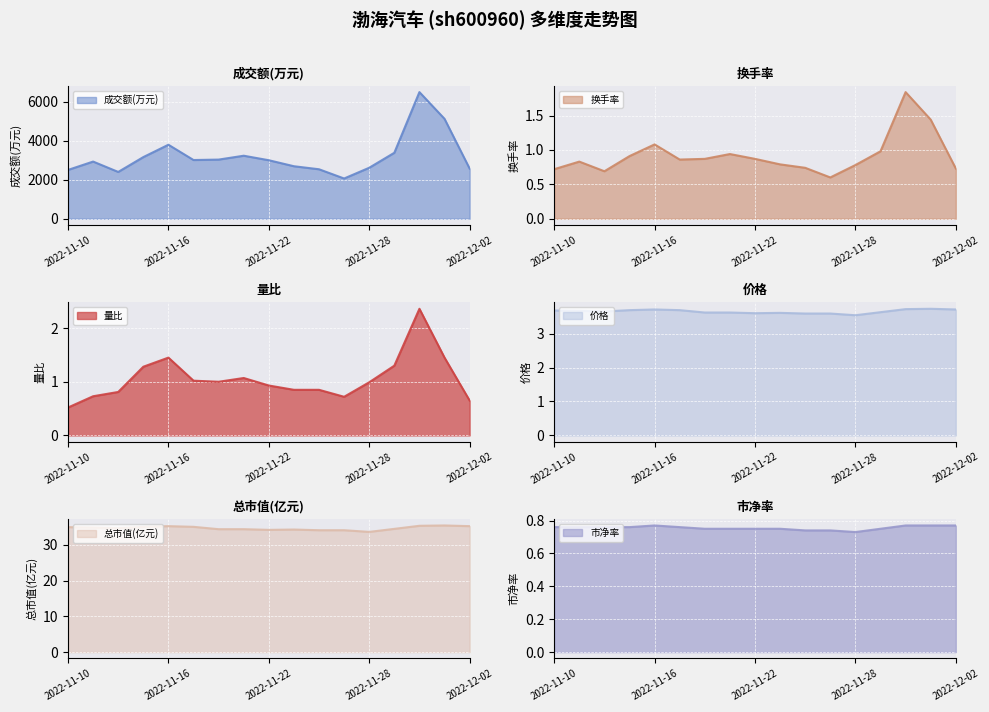

True or false: 量比 and 价格 cross at least once.

False